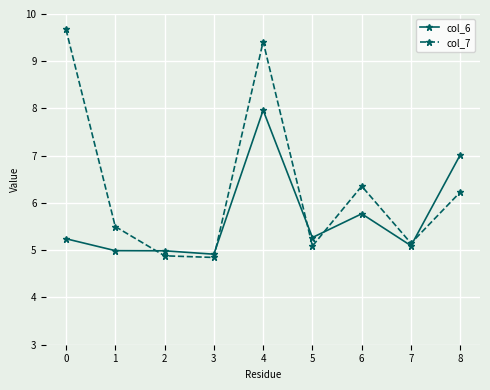

What is the minimum value for col_7?

4.8